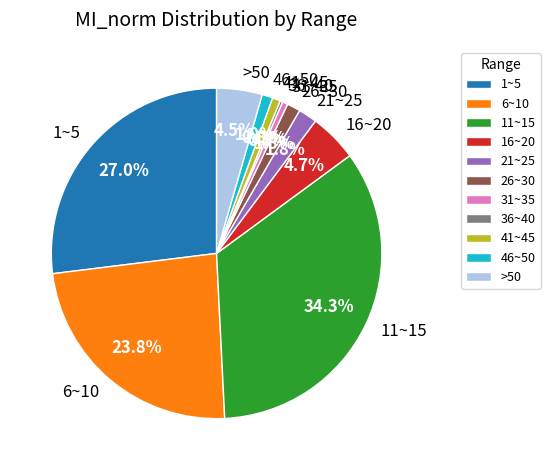

Which slice is the largest?

11~15